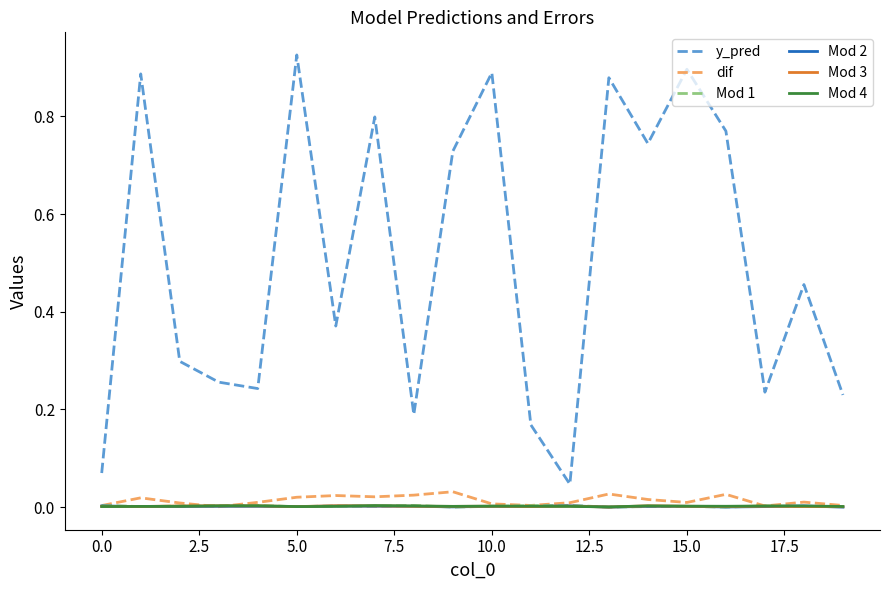

How many lines are shown in the chart?

6